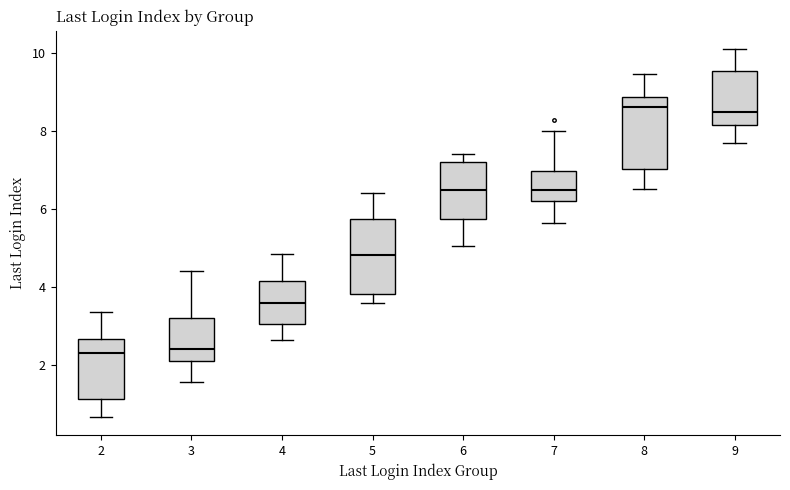

Reading left to right, transcribe this box plot: for each box, give where its median line is, the range the box spans, and where its two whiskers end, as read against the y-axis. The values are not printed on the chart, so give them approximately, as read against the axis.

2: median 2.2, box 1.2 to 2.6, whiskers 0.6 to 3.4
3: median 2.4, box 2.0 to 3.2, whiskers 1.6 to 4.4
4: median 3.6, box 3.0 to 4.2, whiskers 2.6 to 4.8
5: median 4.8, box 3.8 to 5.8, whiskers 3.6 to 6.4
6: median 6.4, box 5.8 to 7.2, whiskers 5.0 to 7.4
7: median 6.4, box 6.2 to 7.0, whiskers 5.6 to 8.0
8: median 8.6, box 7.0 to 8.8, whiskers 6.6 to 9.4
9: median 8.4, box 8.2 to 9.6, whiskers 7.6 to 10.0